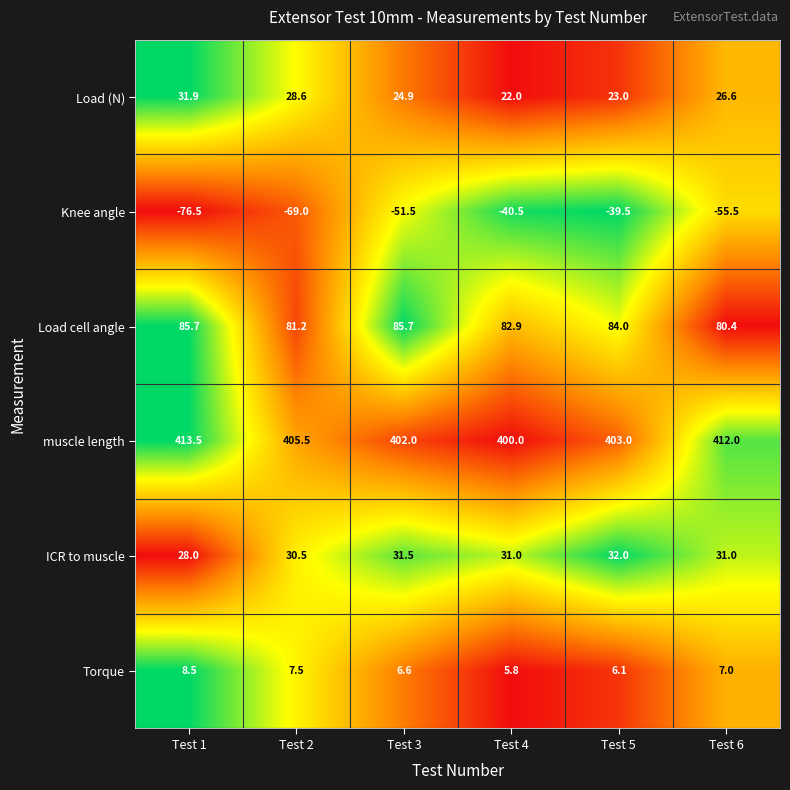

Count the number of categories in the chart.

6